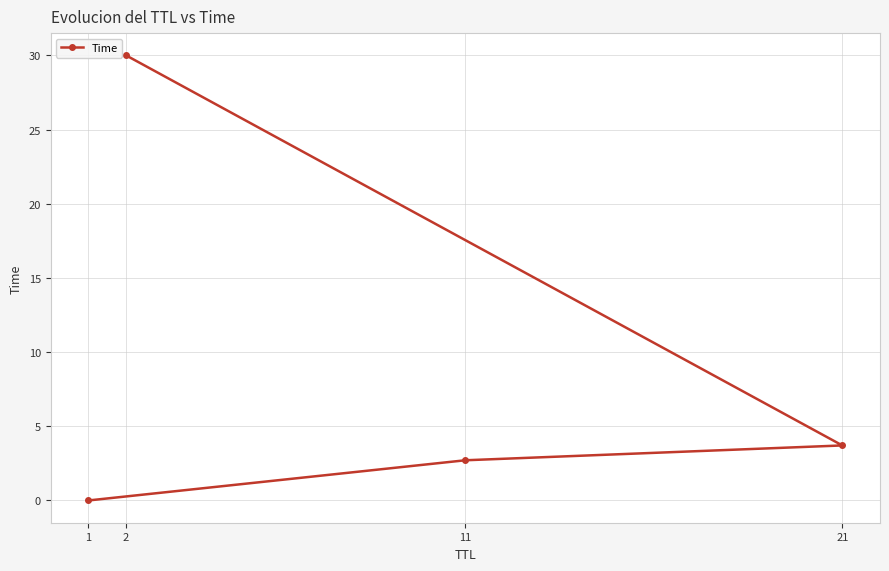

What is the value of the 4th point from the left?

3.7